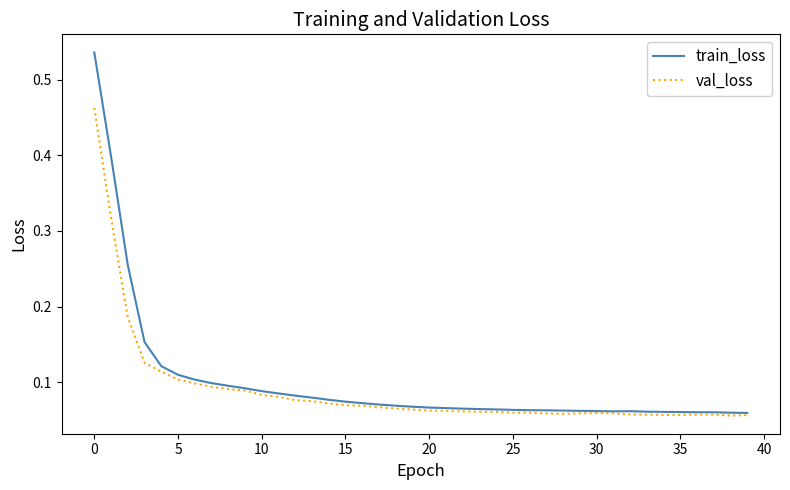

Which series has the largest range (max minus min)?

train_loss